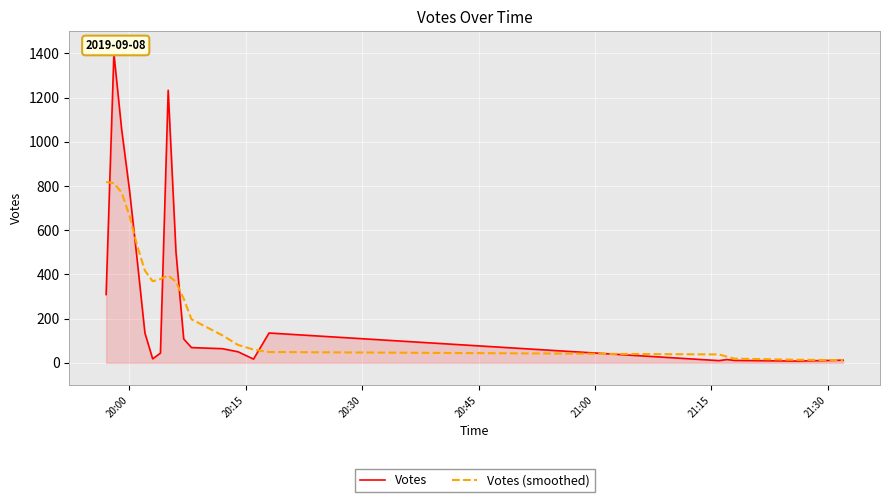

Rank the series by their maximum value, from lowest to highest.

Votes (smoothed), Votes